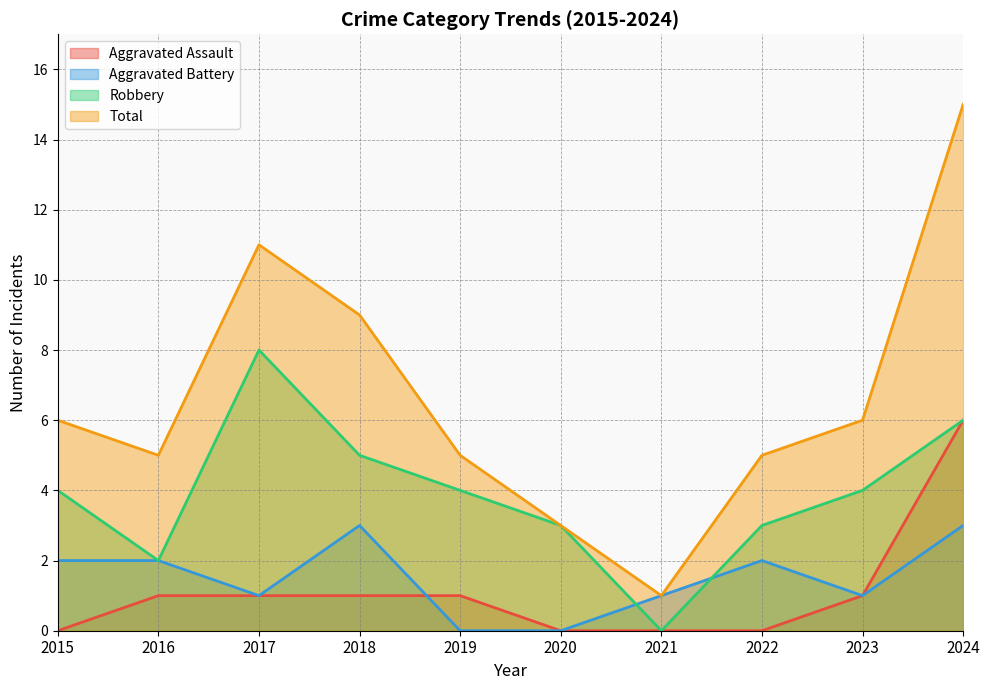

Which series changed the most between 2020 and 2021?

Robbery